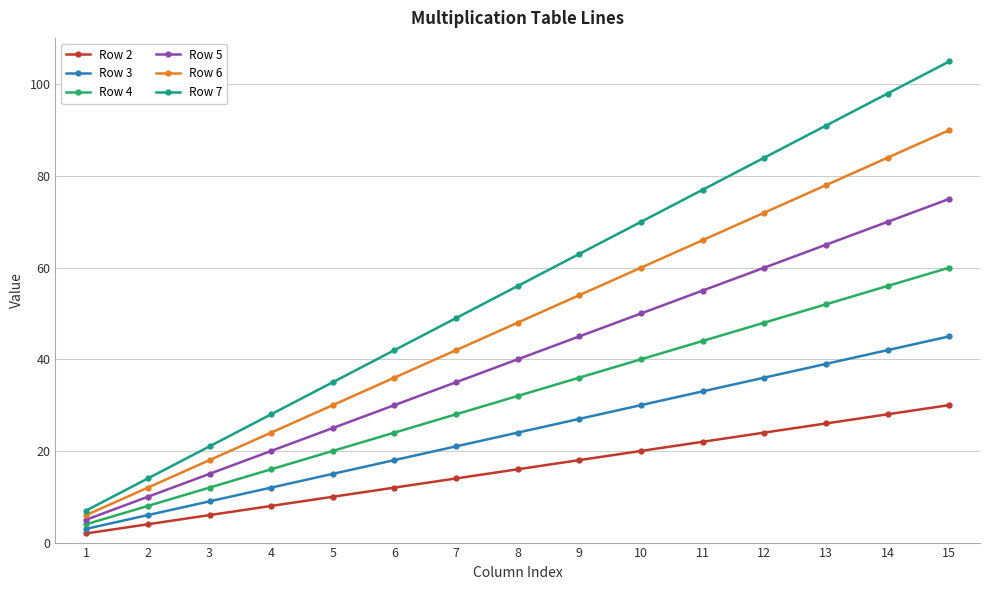

True or false: Row 7 and Row 6 cross at least once.

False